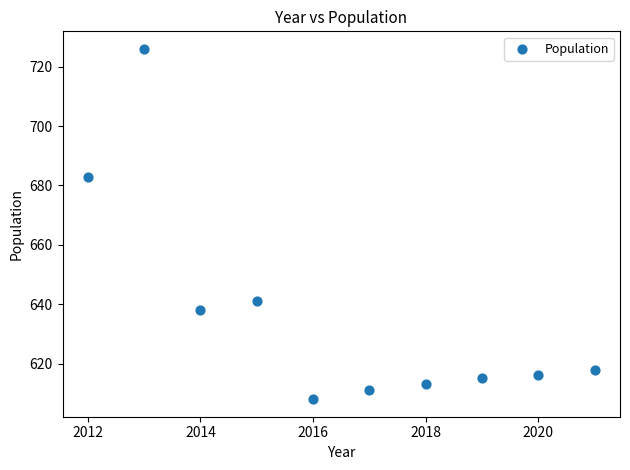

What Y value in the scatter plot is closest to 667?

683